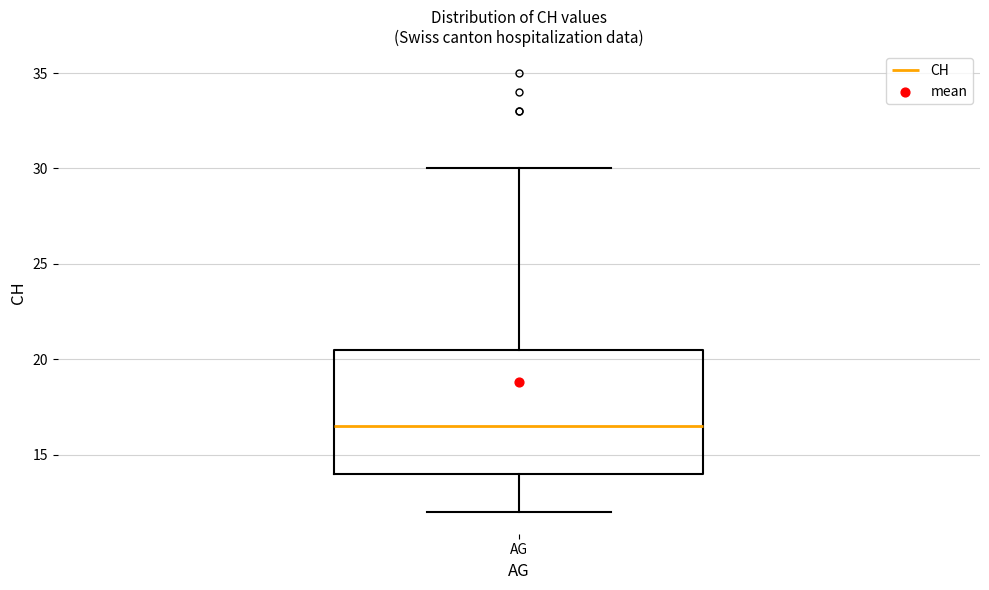

Transcribe this box plot: give where the median line is, the range the box spans, and where the two whiskers end, as read against the y-axis. The values are not printed on the chart, so give them approximately, as read against the axis.

median 16.5, box 14.0 to 20.5, whiskers 12.0 to 30.0